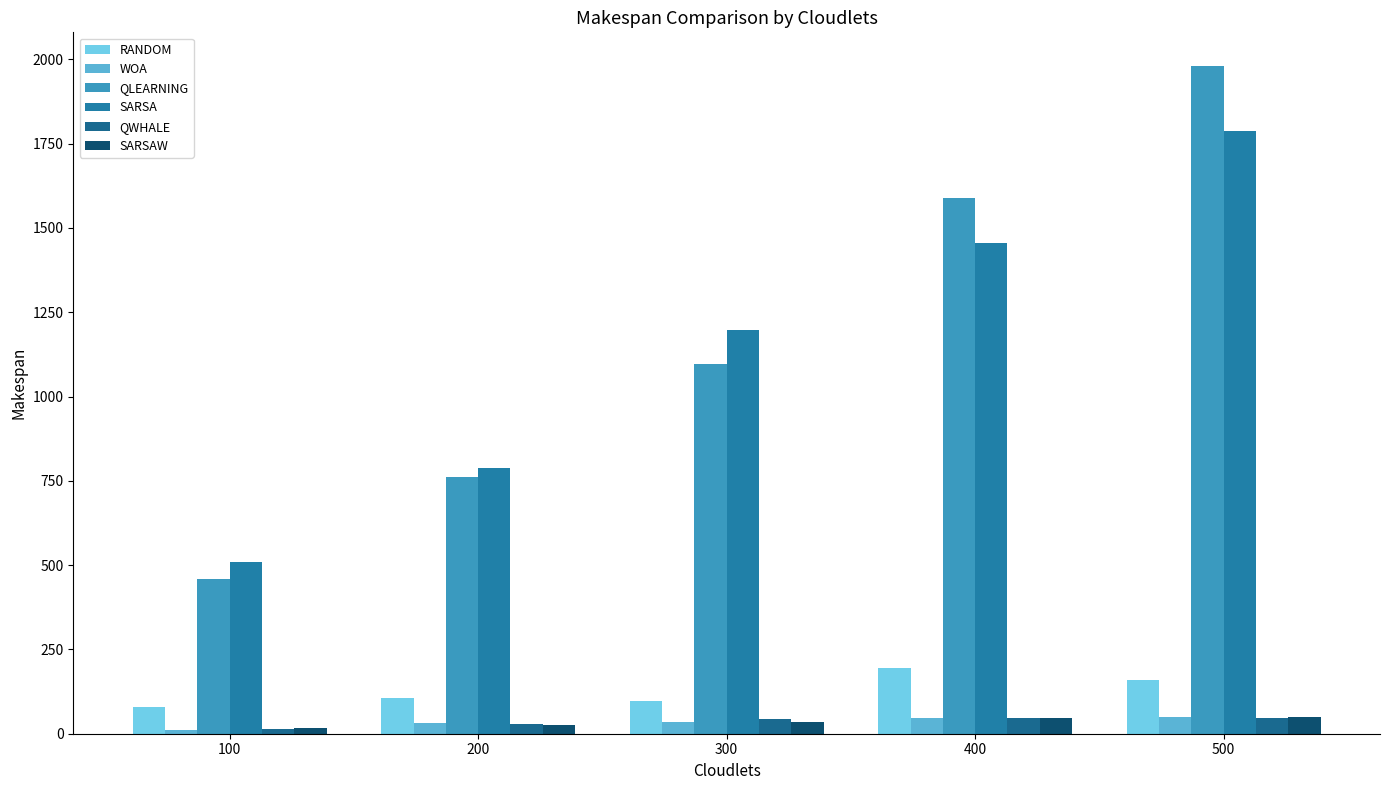

How many data points in WOA are less than 36?

2